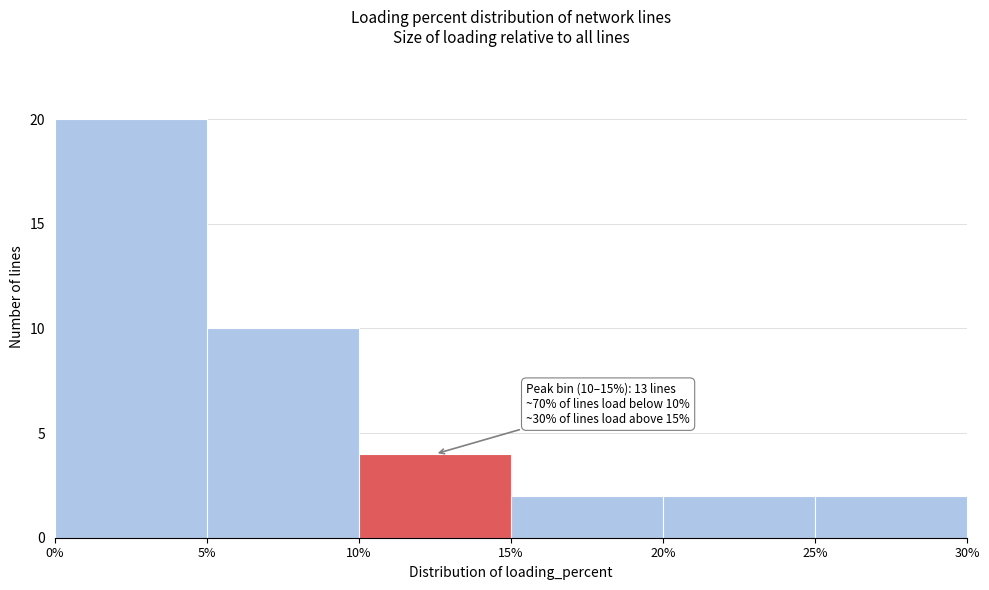

Over which range of the x-axis is the bar tallest?

0% to 5%